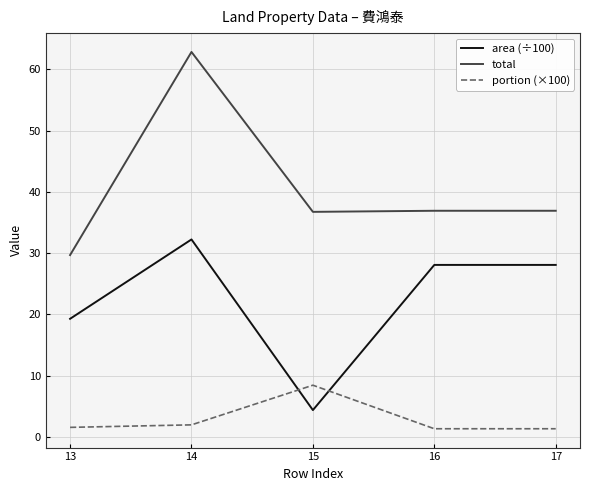

Is it true that total equals 36.9 at 17?

True